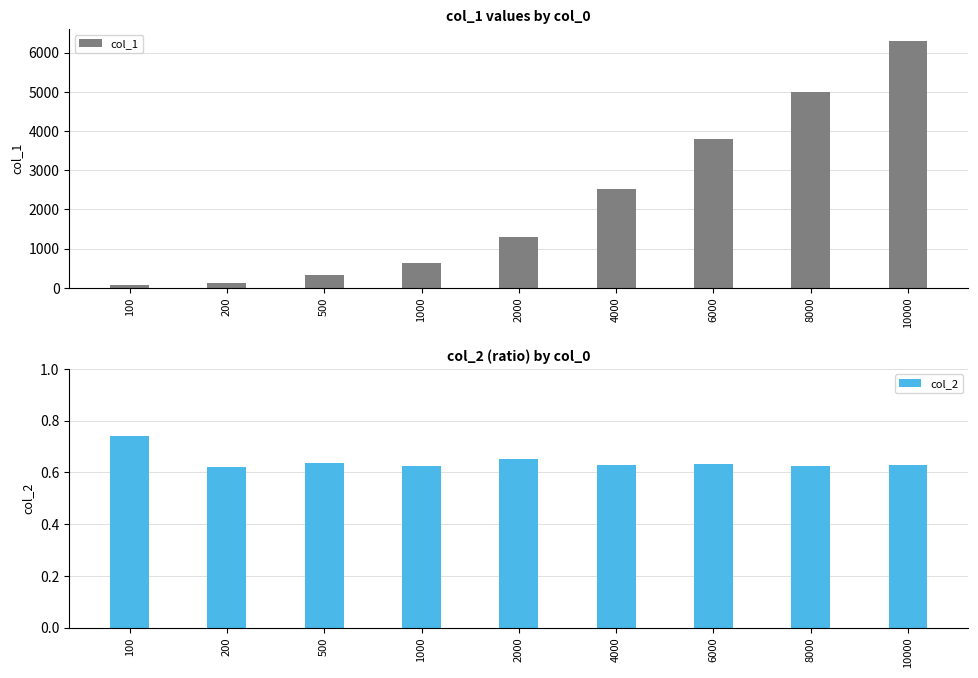

Count the col_2 values in the range 0 to 1.

9